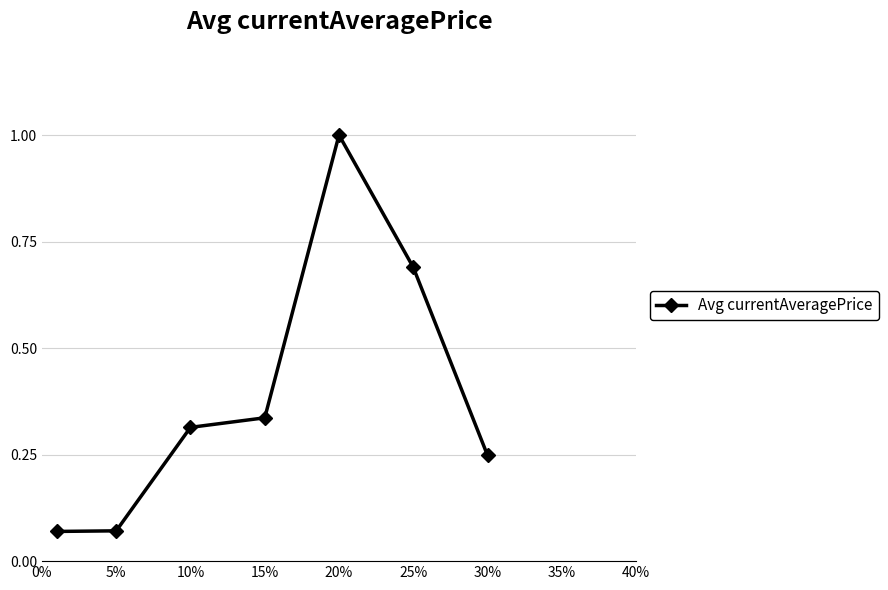

What is the value of the 5th point from the left?

1.0